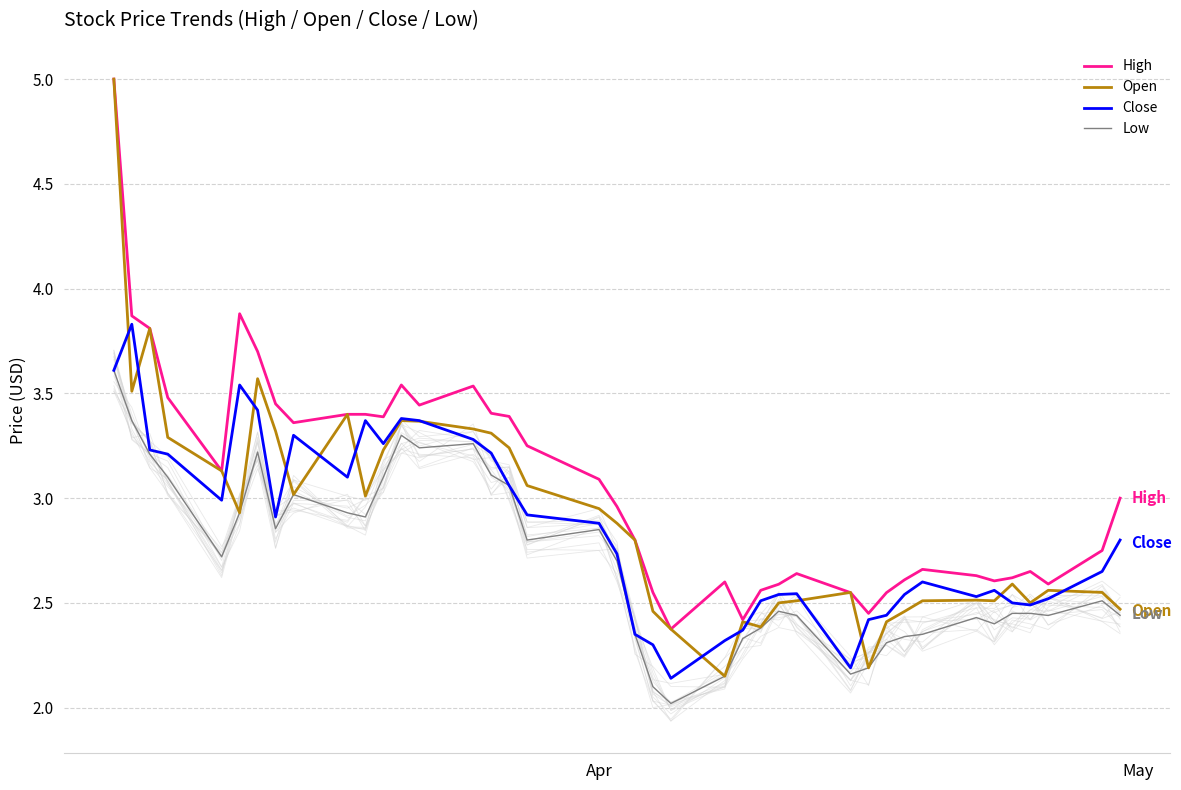

What is the total value across all series at 6?

13.9